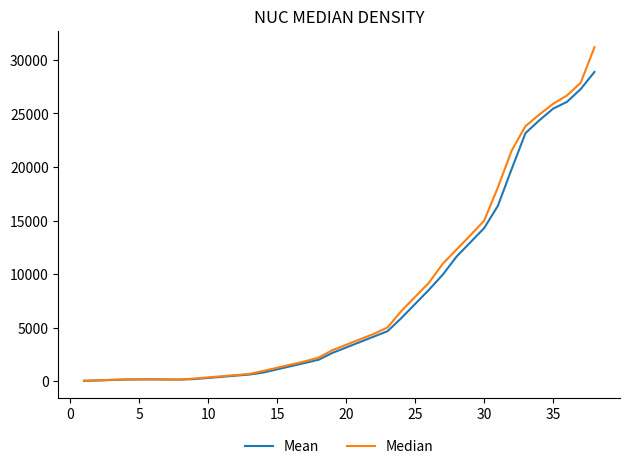

Which series ends up on top after the final intersection of Median and Mean?

Median